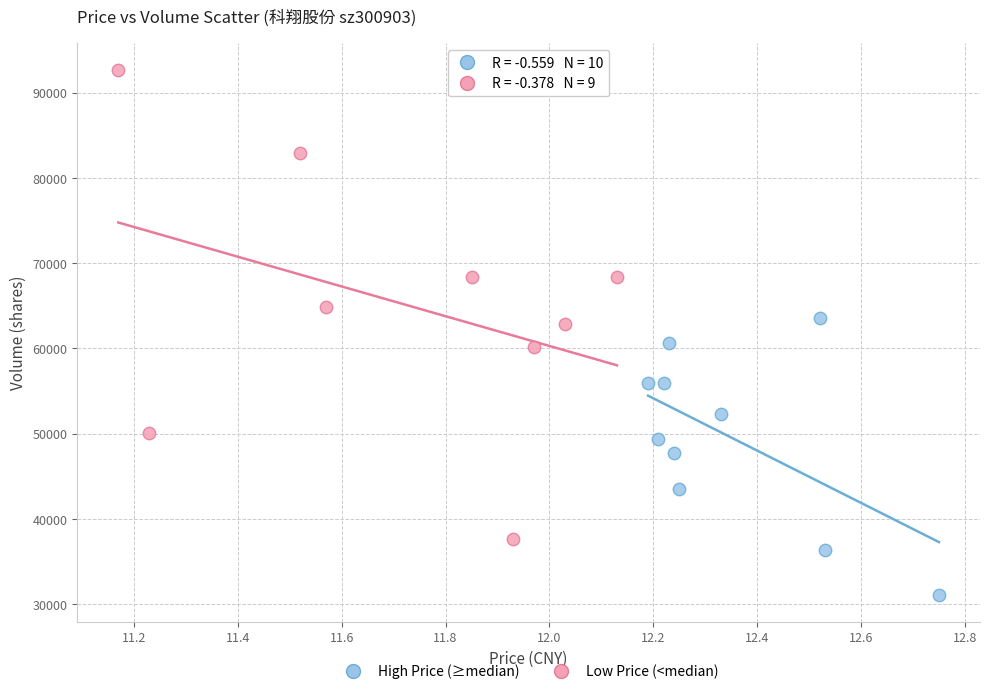

Which series reaches the maximum Y coordinate?

Low Price (<median)